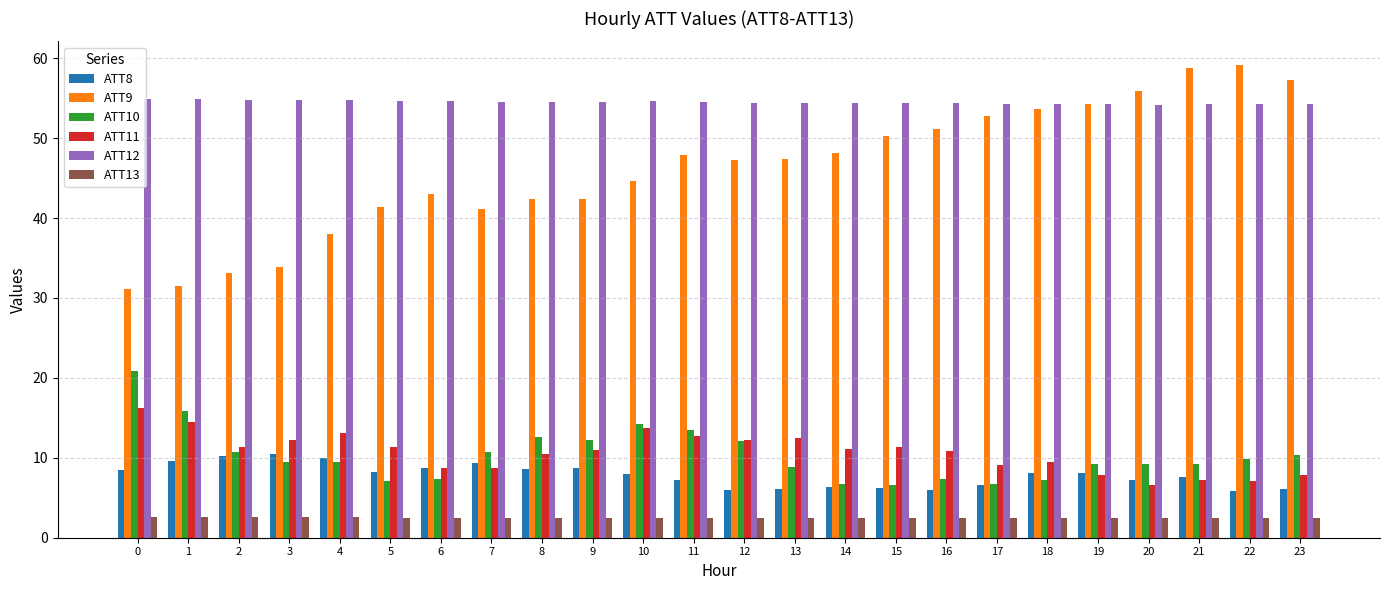

Which series has the largest range (max minus min)?

ATT9